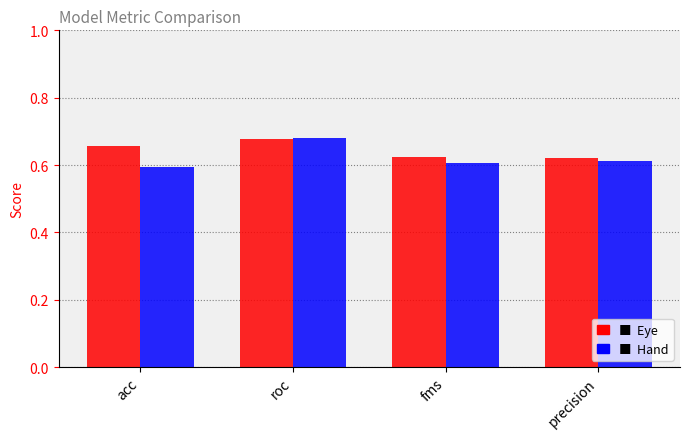

Which category has the highest value across all series?

roc